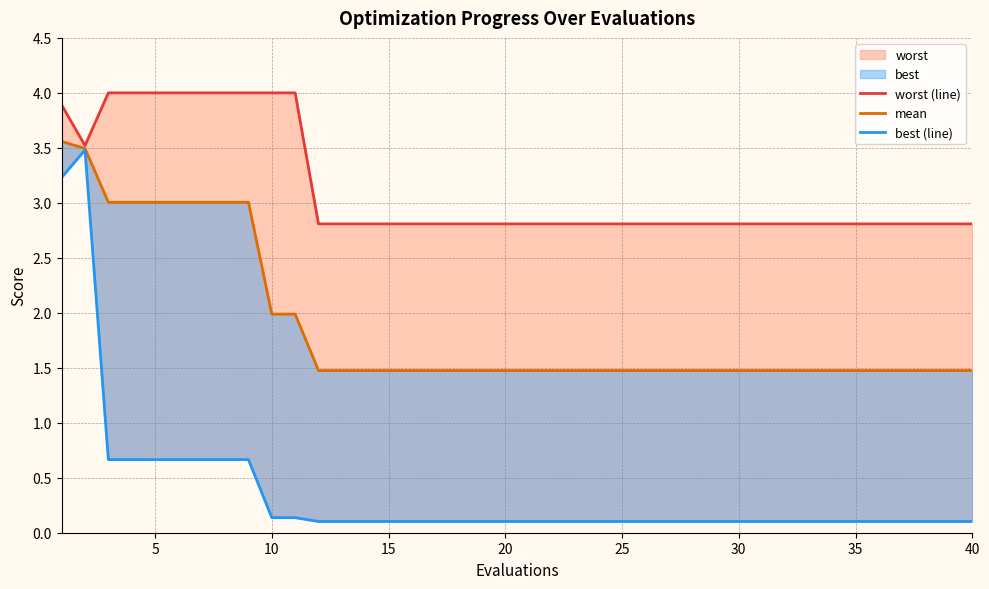

Does the chart display data point markers on the line(s)?

No